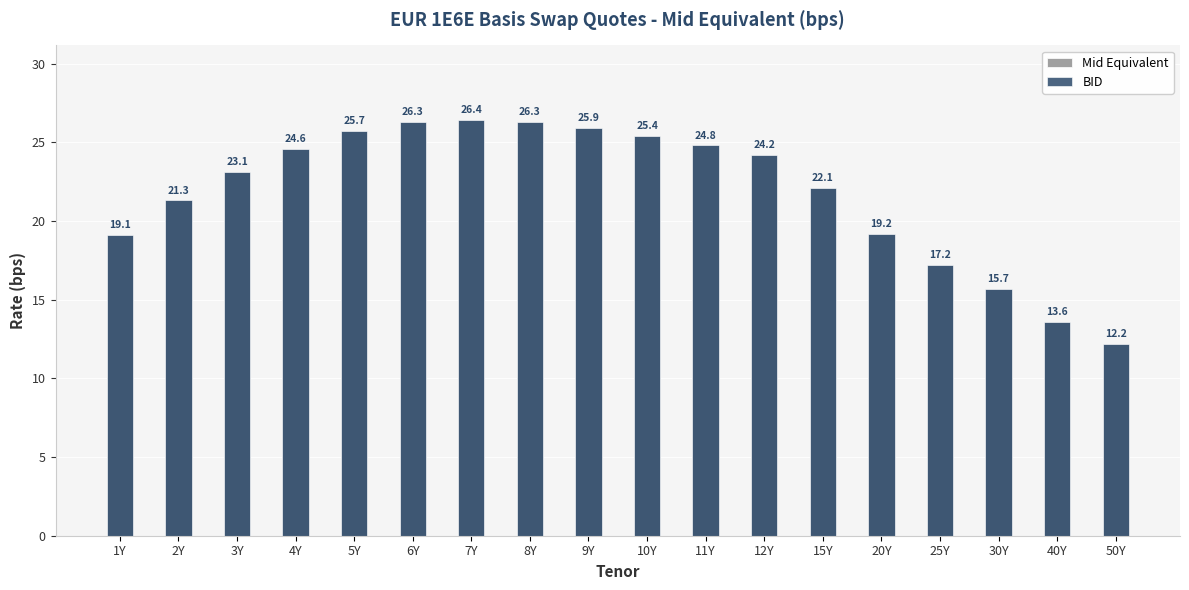

Which has a higher value, 11Y or 40Y?

11Y